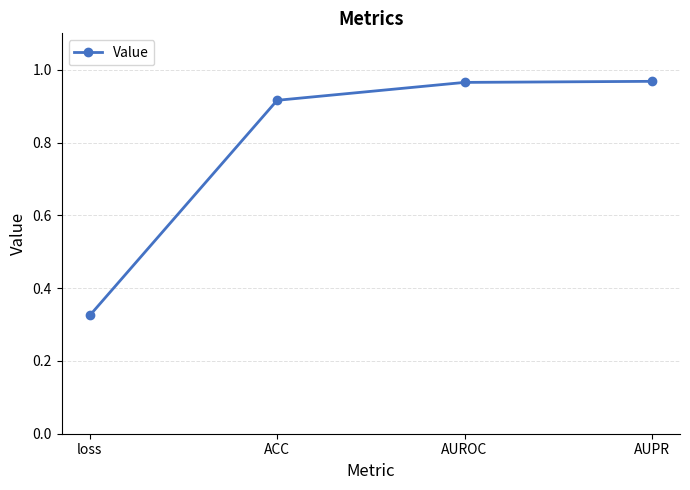

How many distinct data groups are displayed?

1